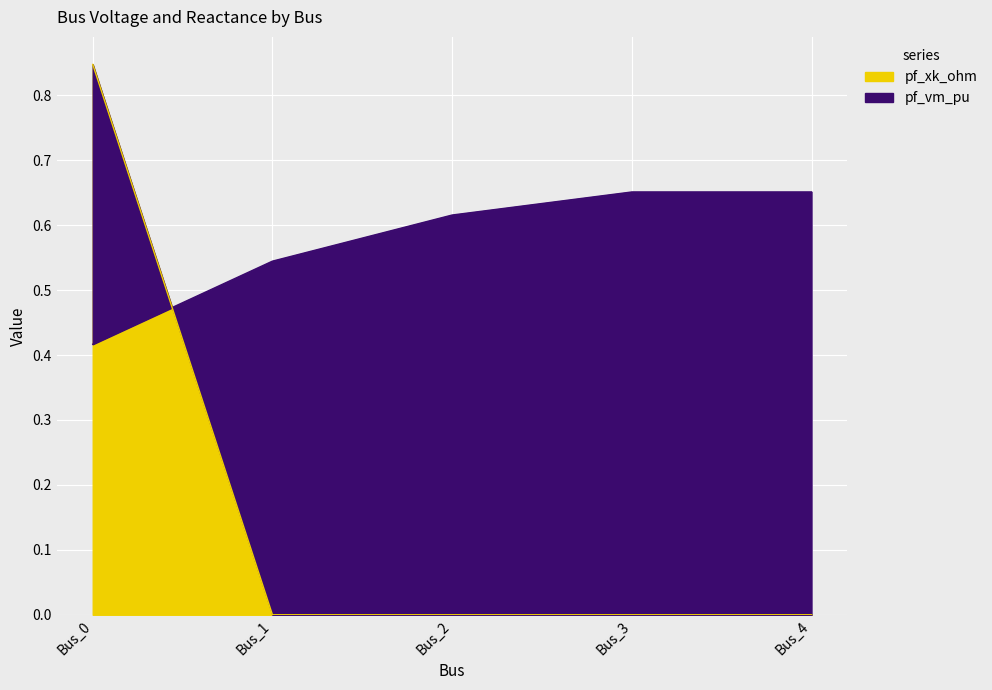

At which category does the chart reach its peak across all series?

Bus_0